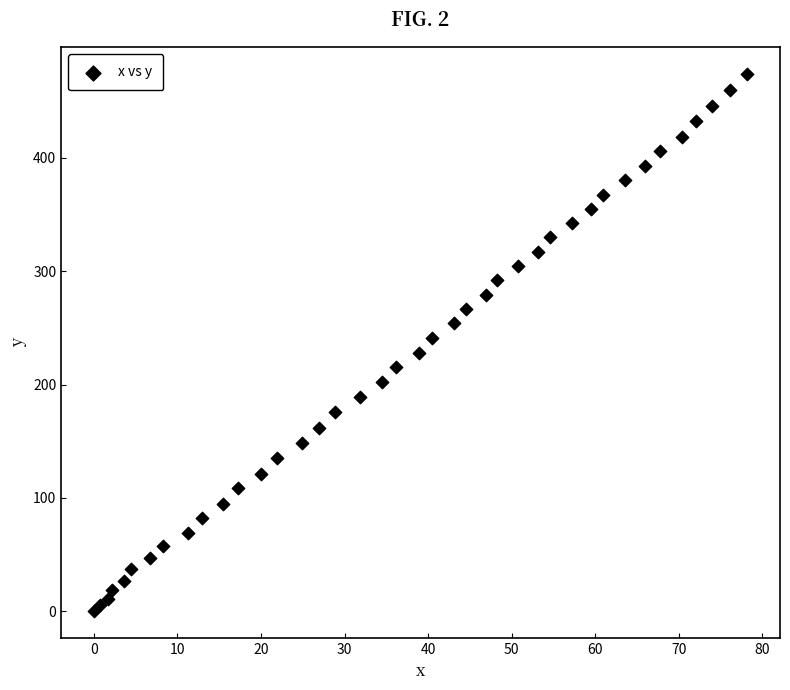

What is the range of X values (max minus min)?

78.2